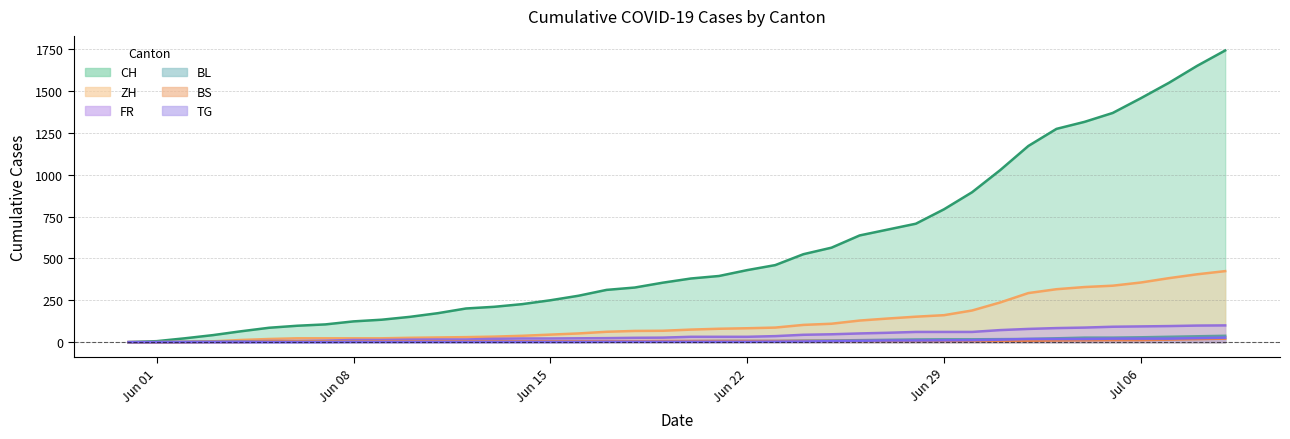

How many intersections are there between BL and BS?

1